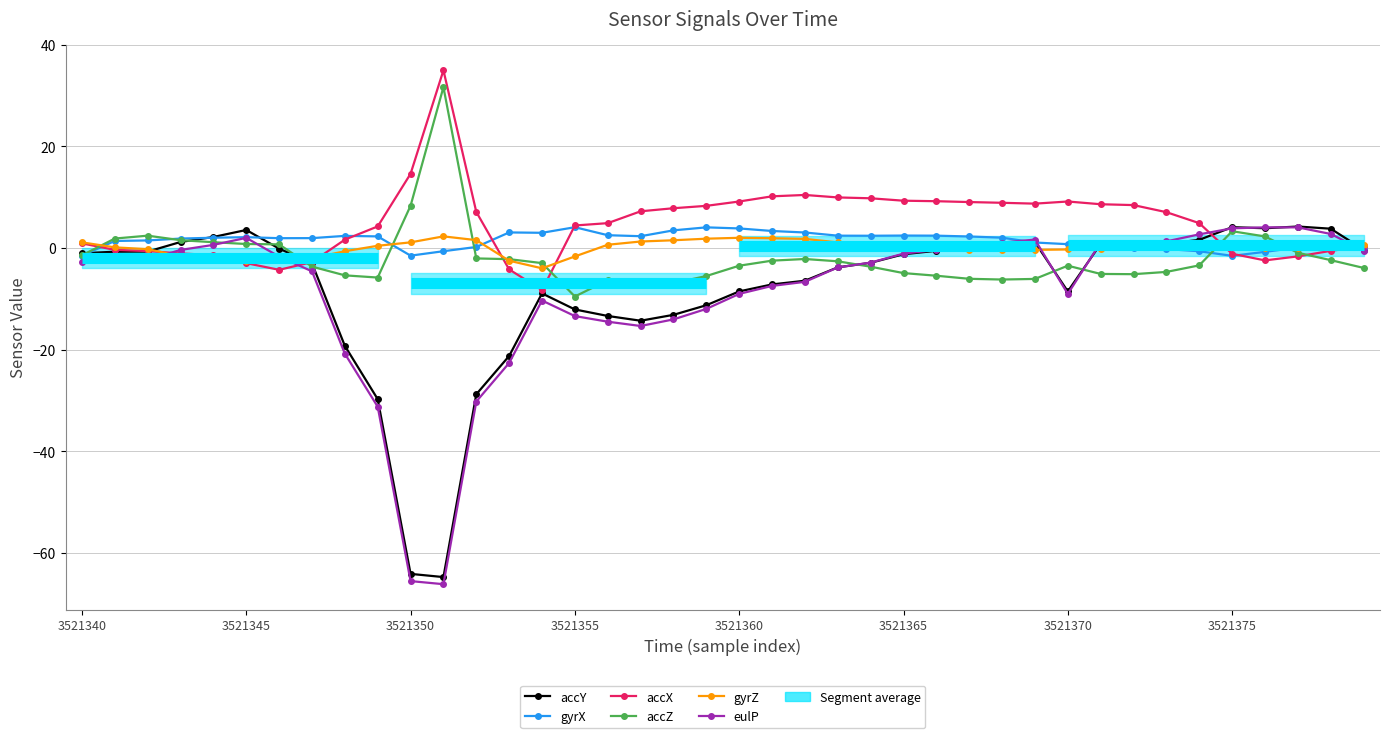

How many lines are shown in the chart?

6